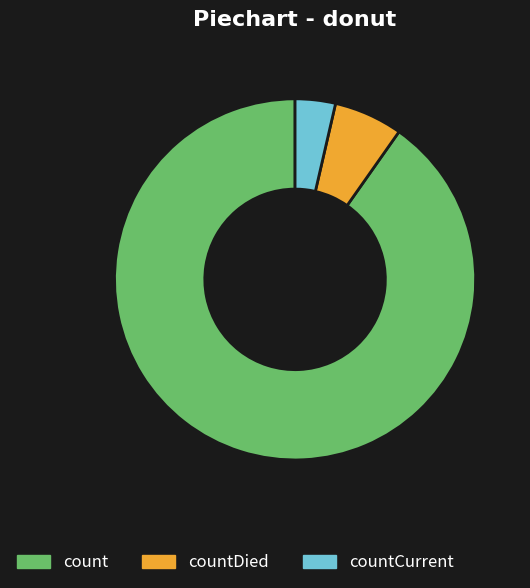

Is it true that countDied is 6% of the pie?

True